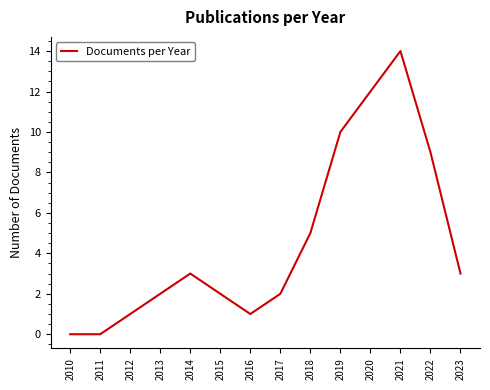

What is the difference between the maximum and minimum values?

14